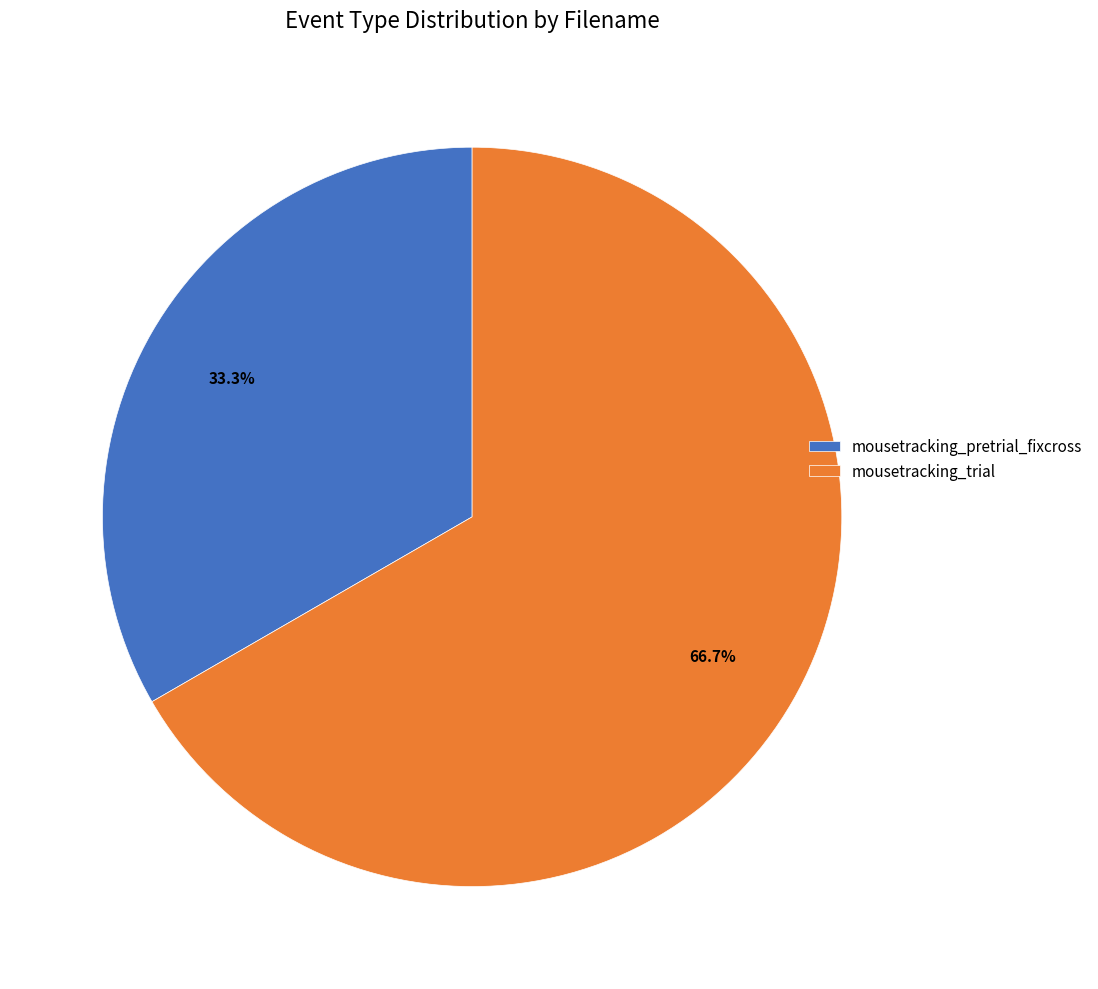

Between mousetracking_pretrial_fixcross and mousetracking_trial, which is larger?

mousetracking_trial